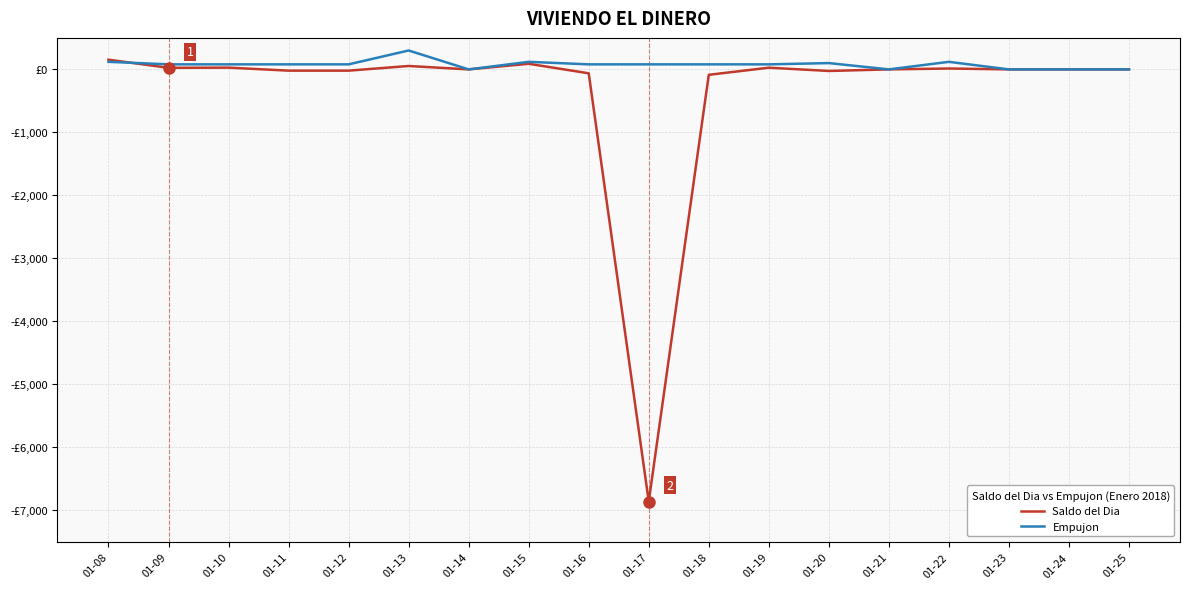

Which category has the lowest value in the Saldo del Dia series?

01-17